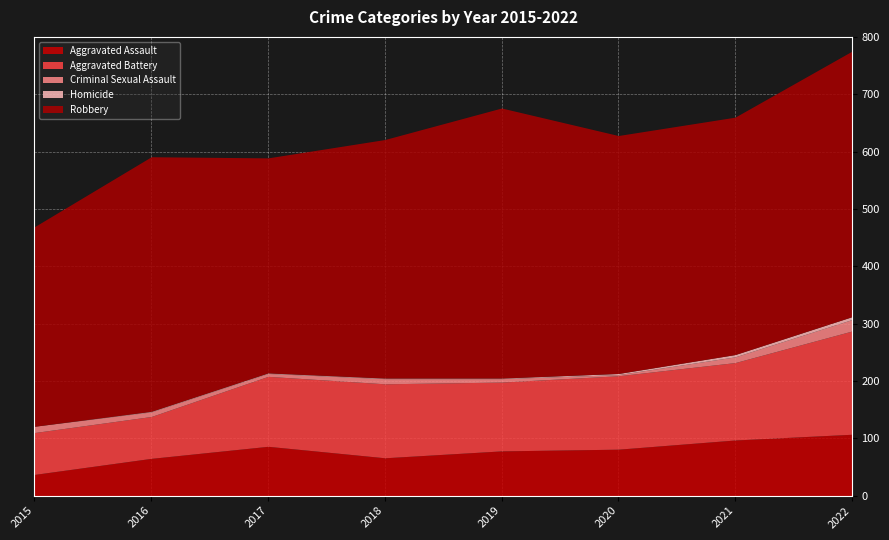

Which has a higher value, 2018 or 2016?

2018